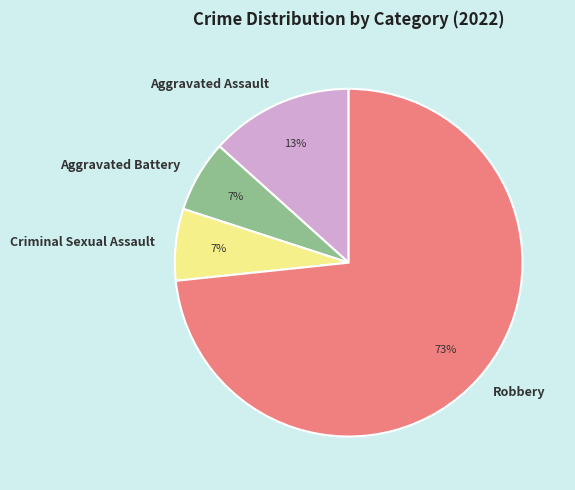

Does Robbery represent more than half of the total?

Yes